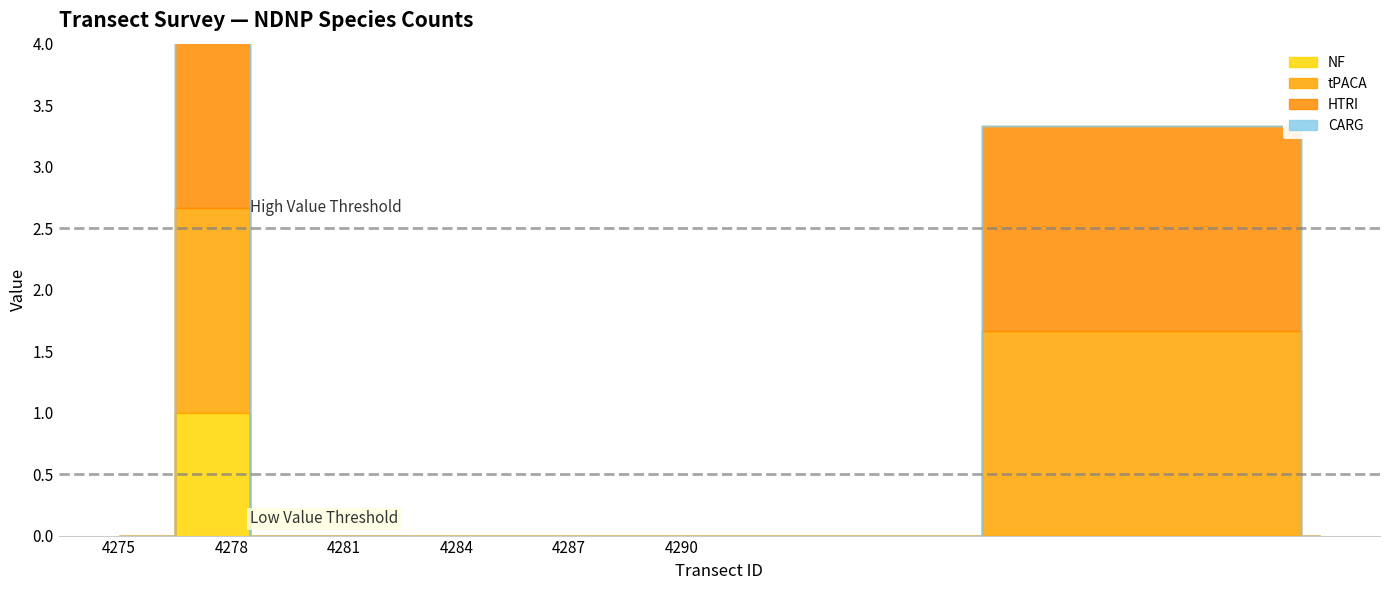

Which series has the largest total across all categories?

tPACA